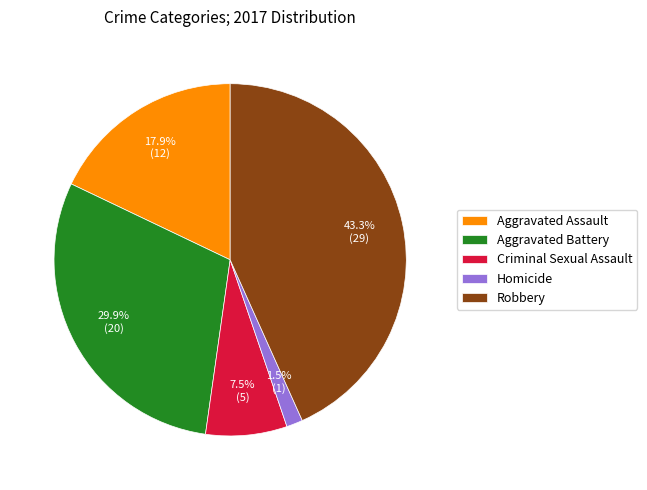

To the nearest percent, what percentage of the pie is Robbery?

43%